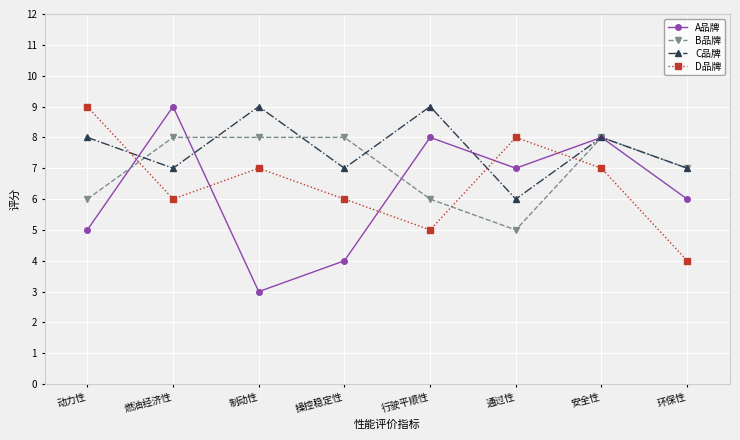

Which series has the largest total across all categories?

C品牌